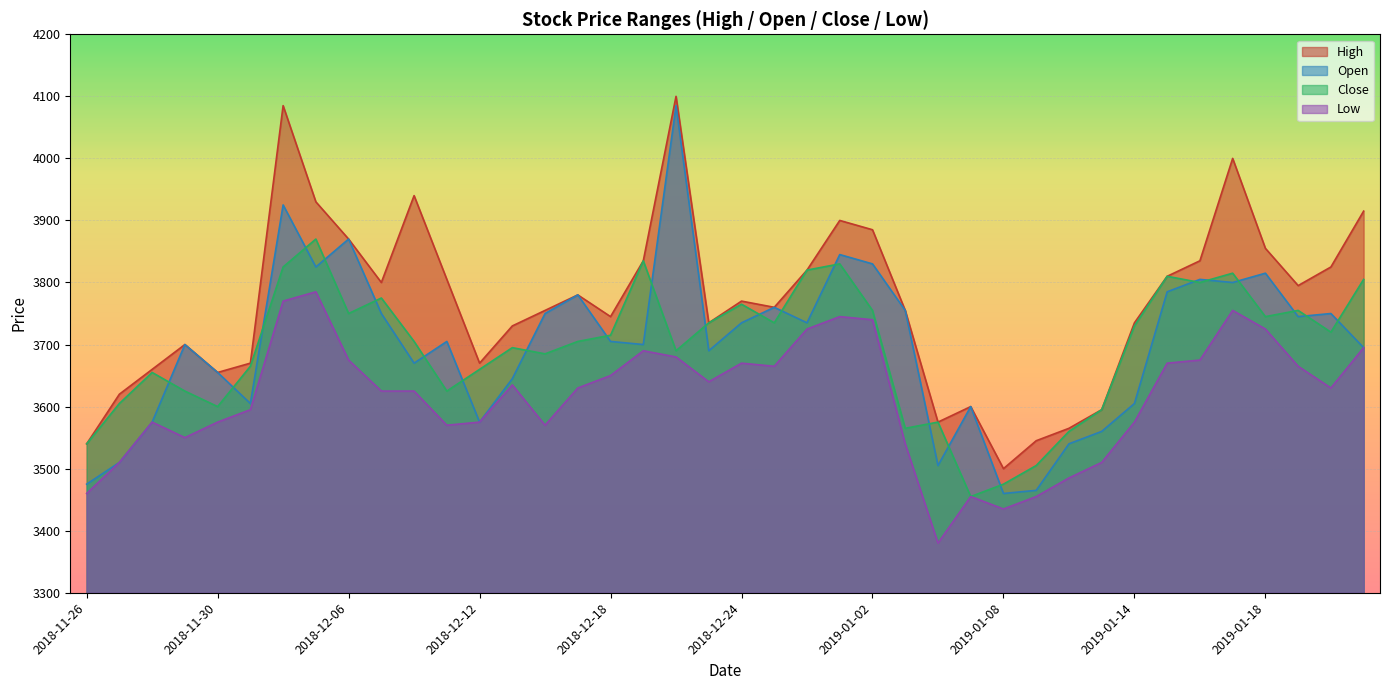

The Close series shows 3775 at 2018-12-07. True or false?

True